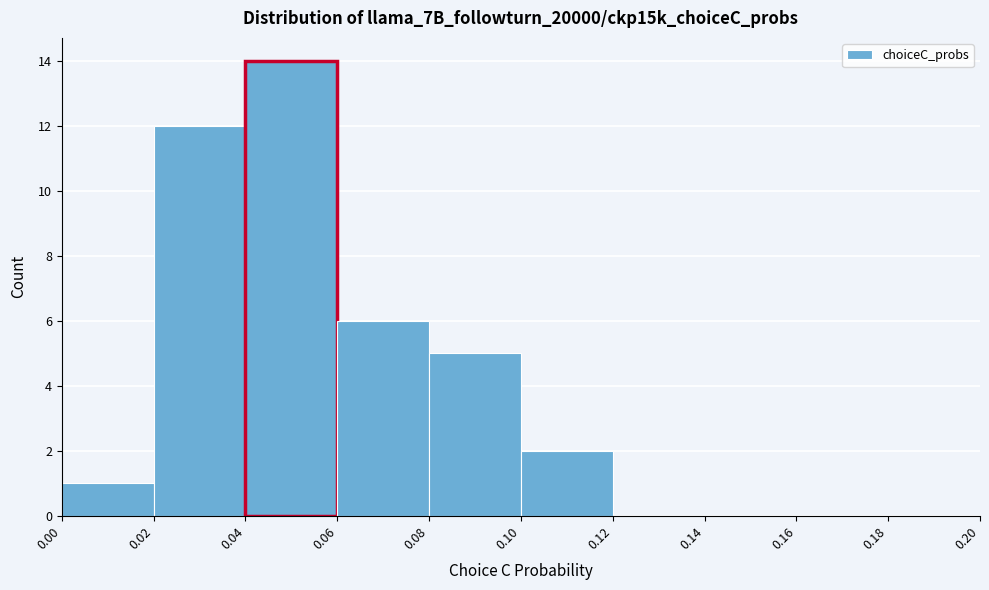

How tall is the bar that spans 0.10 to 0.12 on the x-axis? The values are not printed on the chart, so give them approximately, as read against the axis.

2